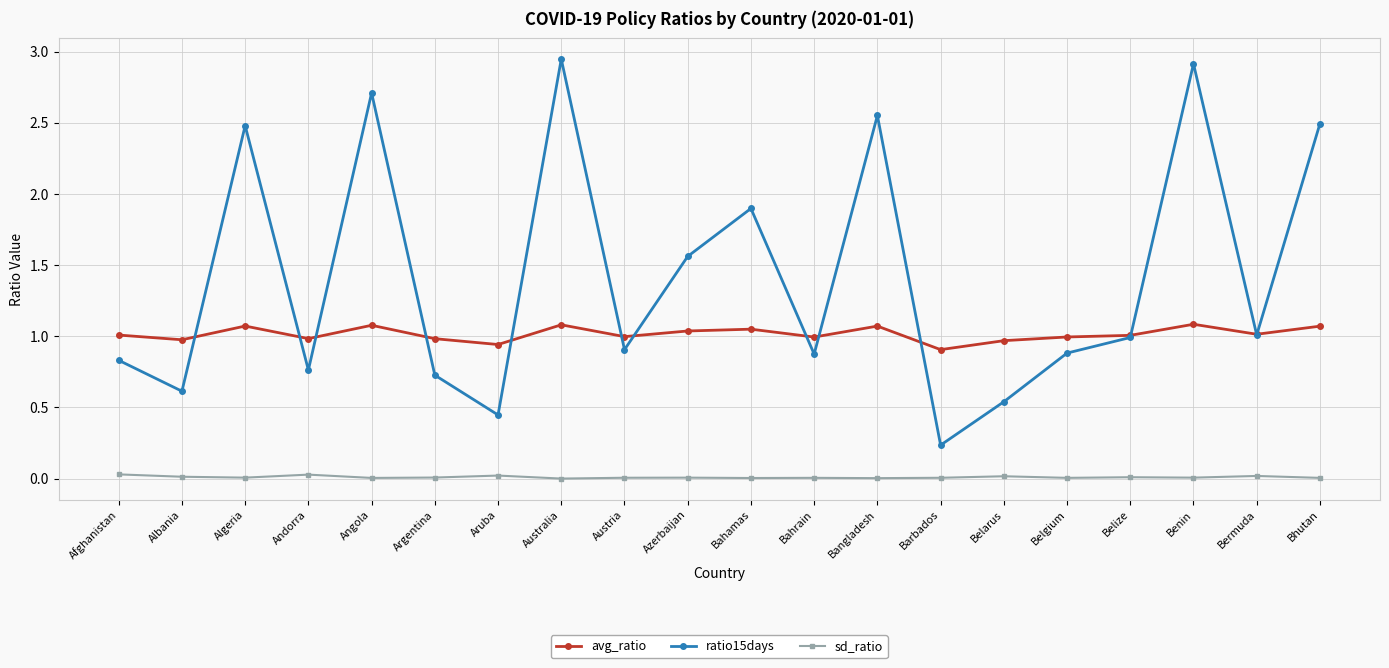

After their last crossing, which series has the higher values: avg_ratio or ratio15days?

ratio15days